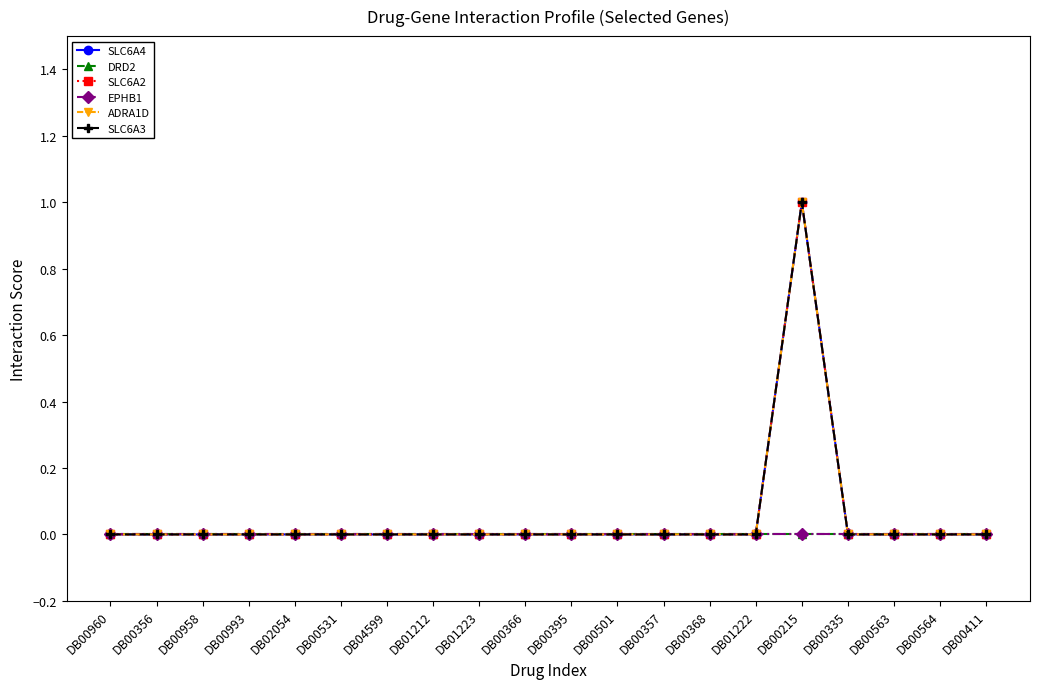

True or false: DRD2 and SLC6A2 intersect in this chart.

False